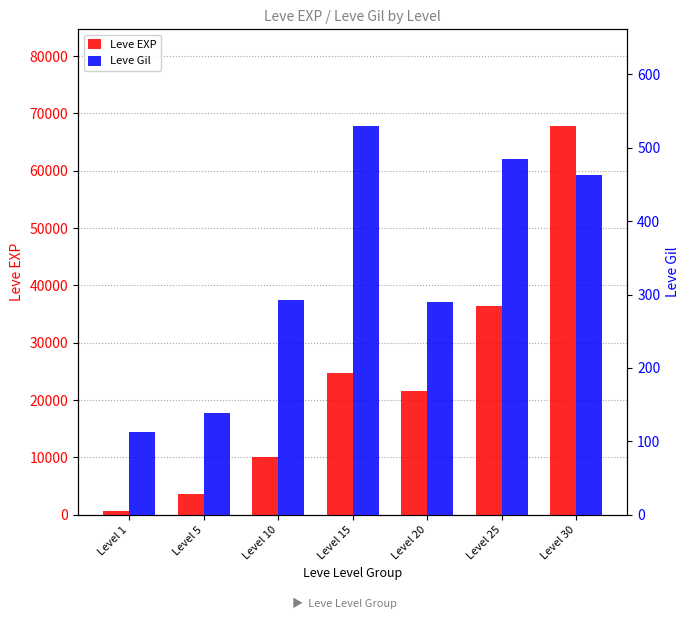

Is the value of Leve EXP at Level 5 greater than the value of Leve Gil at Level 30?

Yes